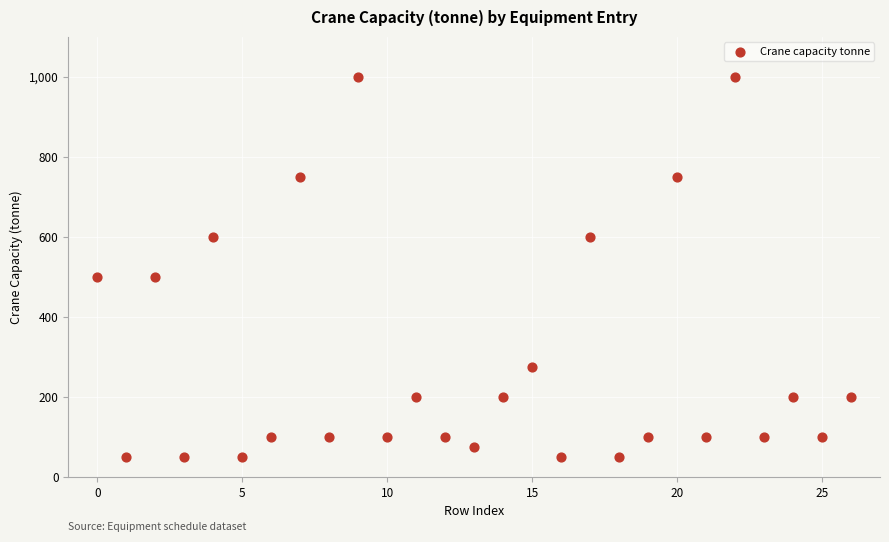

What is the range of Y values (max minus min)?

950